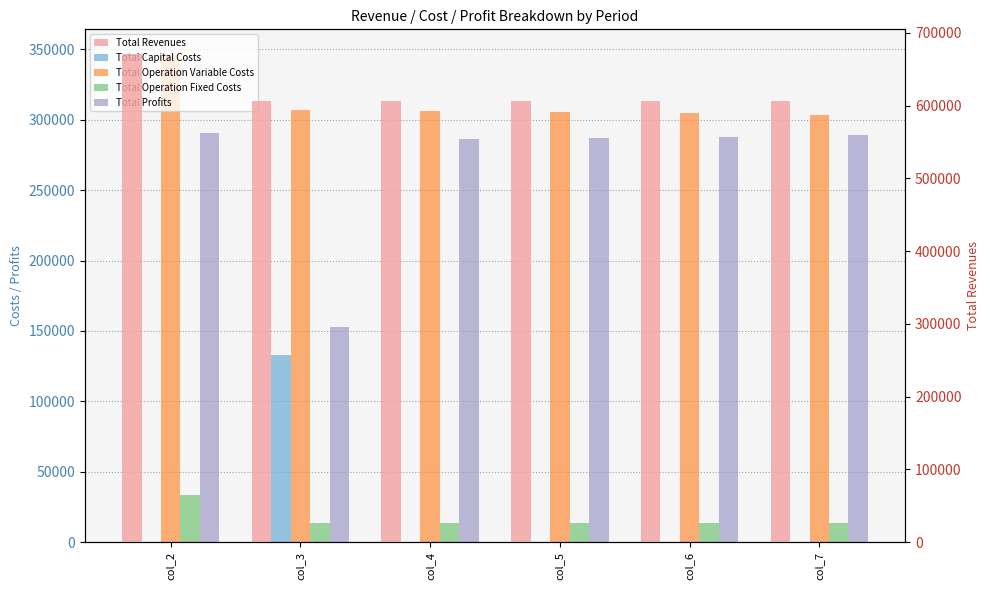

What value does the Total Profits series have at col_2?

290818.1